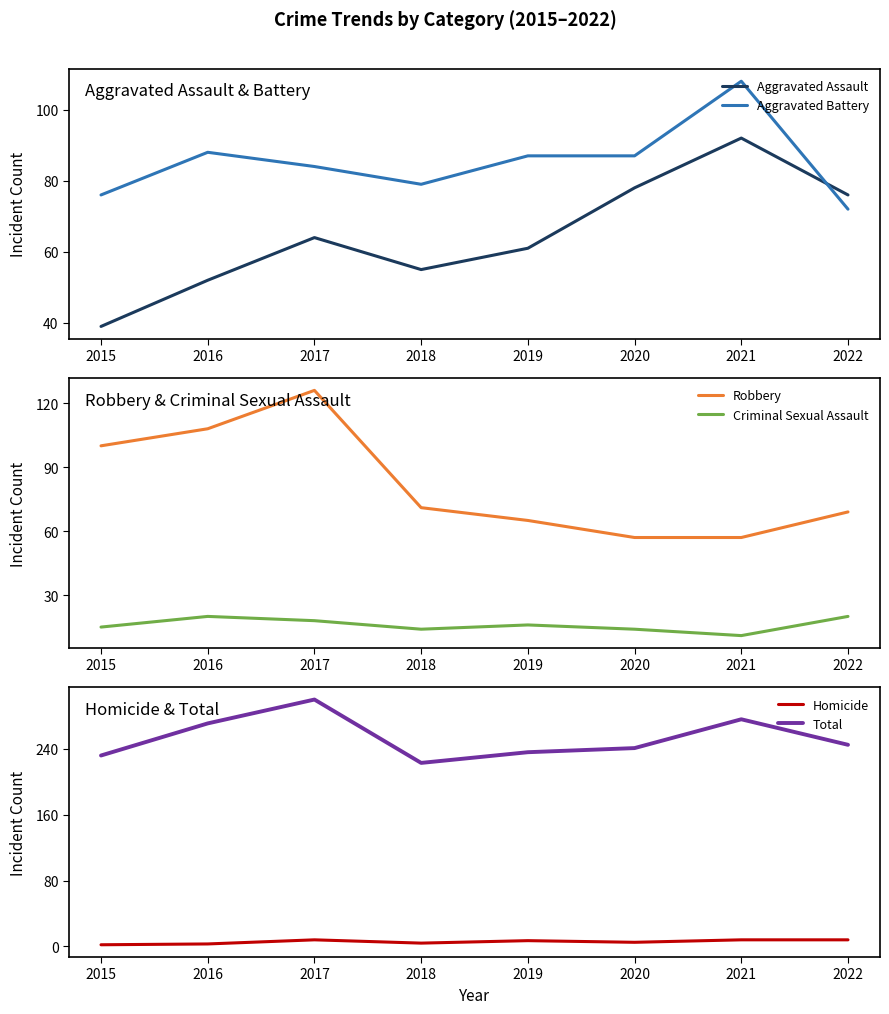

Which series has the largest total across all categories?

Total